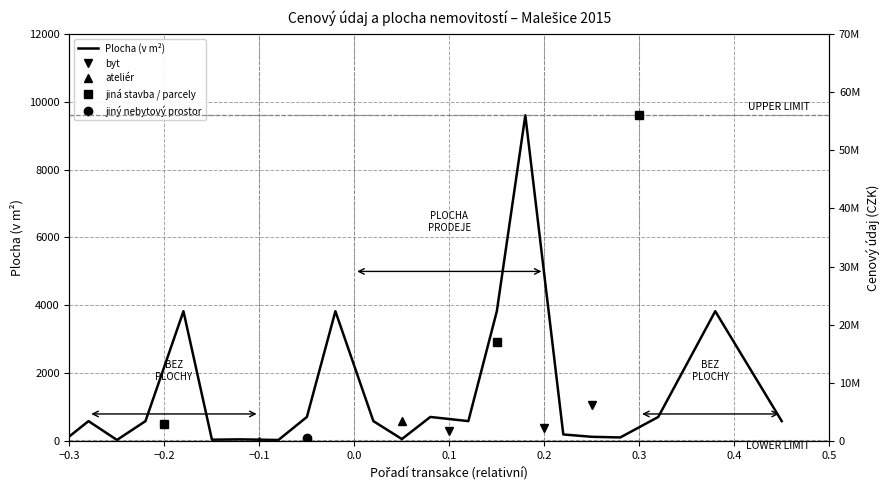

At how many categories does at least one series exceed 43198165?

1